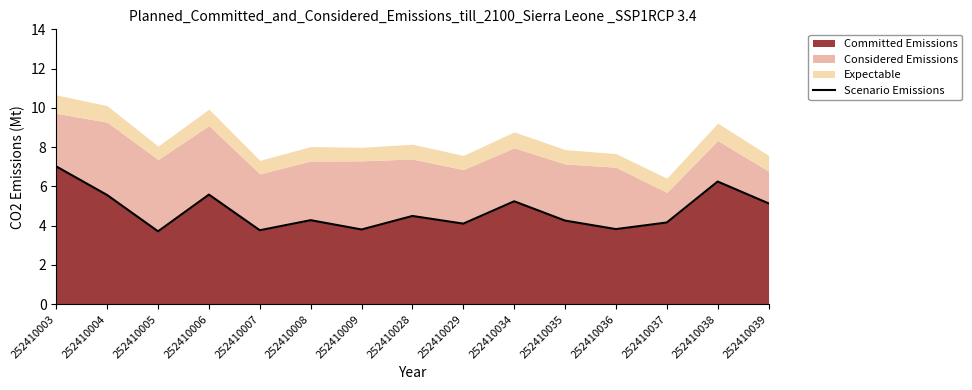

What is the change in value from 252410035 to 252410039?

+0.9